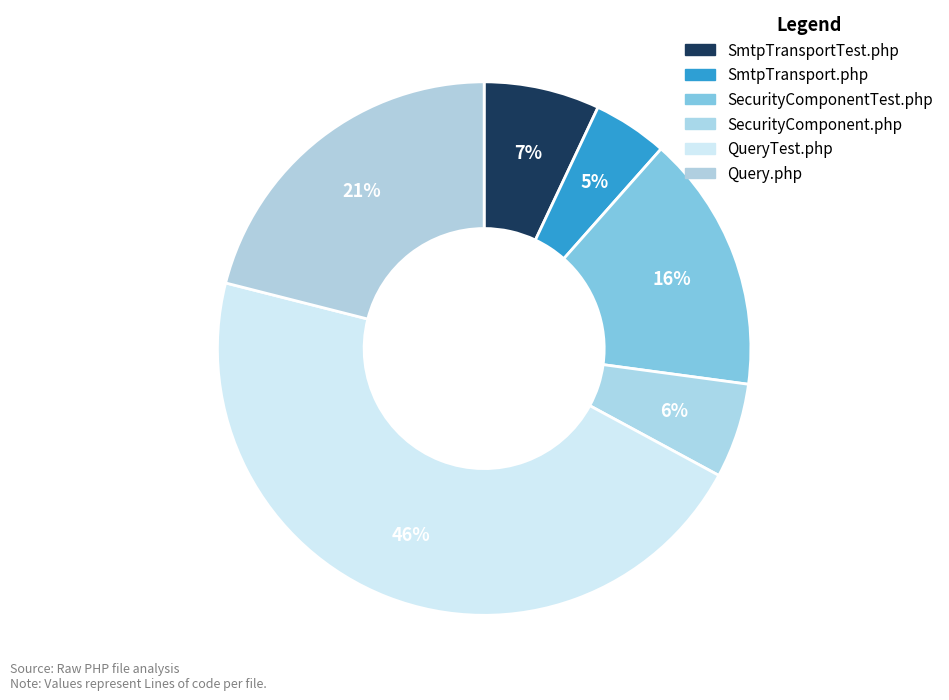

Rank the categories by value from lowest to highest.

SmtpTransport.php, SecurityComponent.php, SmtpTransportTest.php, SecurityComponentTest.php, Query.php, QueryTest.php